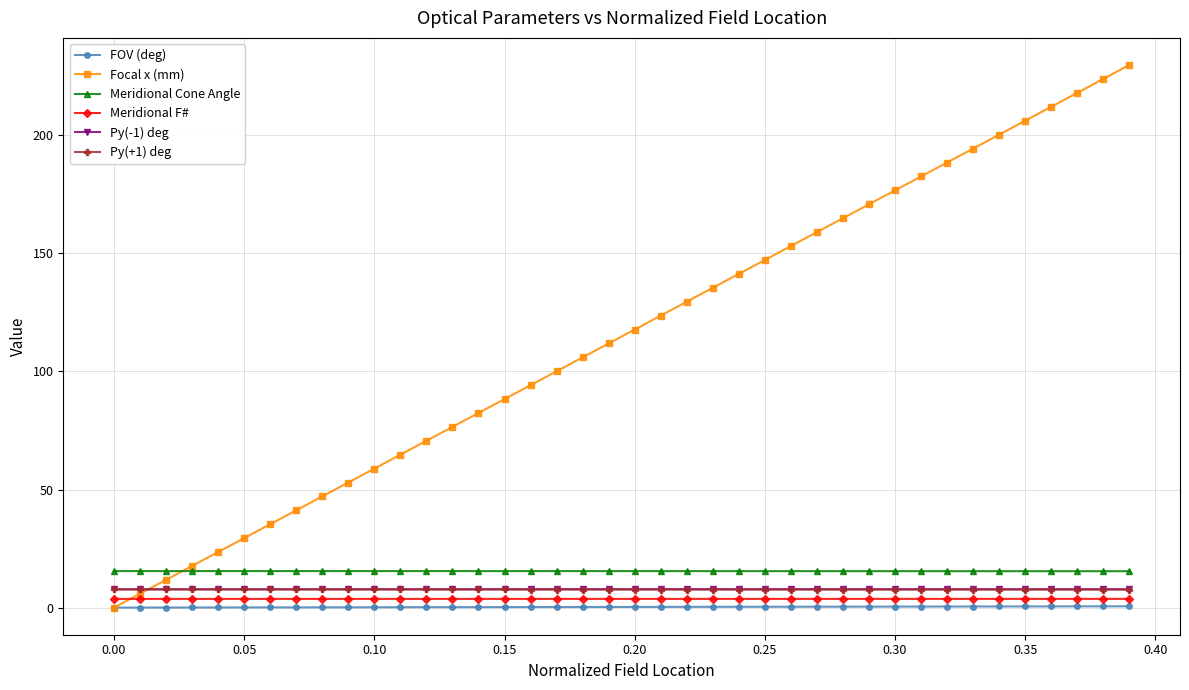

True or false: Py(+1) deg and Meridional Cone Angle intersect in this chart.

False